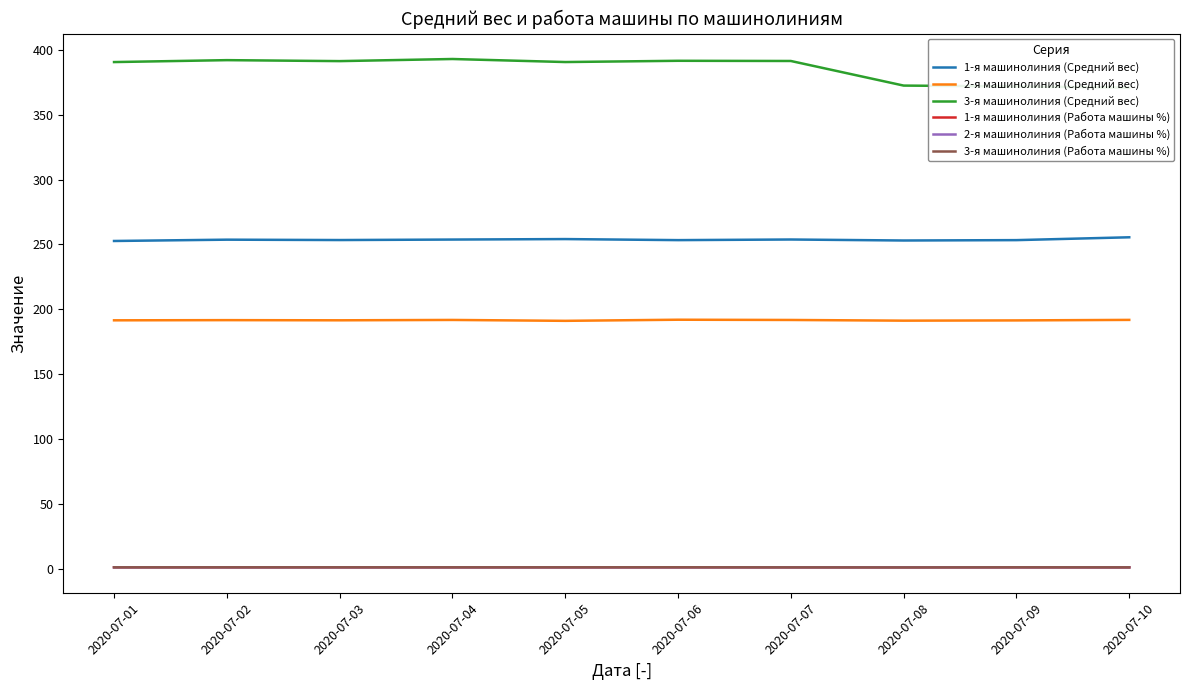

Which label corresponds to the smallest value in the chart?

2020-07-08